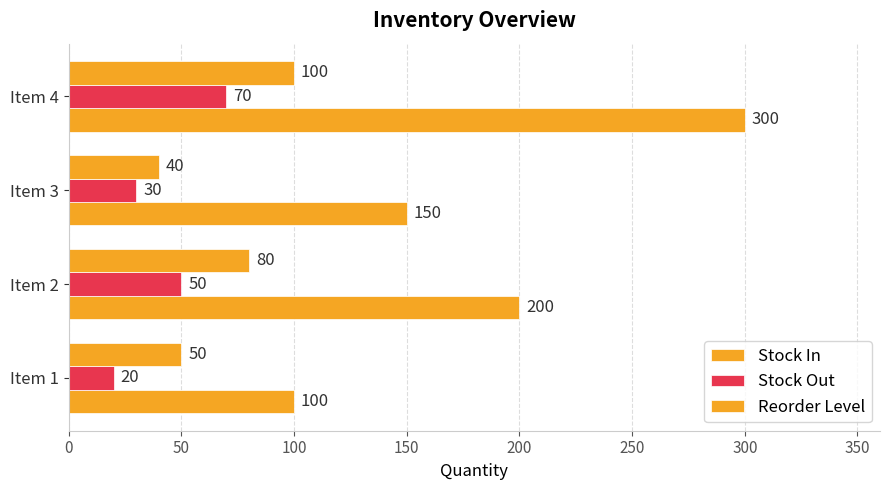

What is the highest value of the Stock Out series?

70